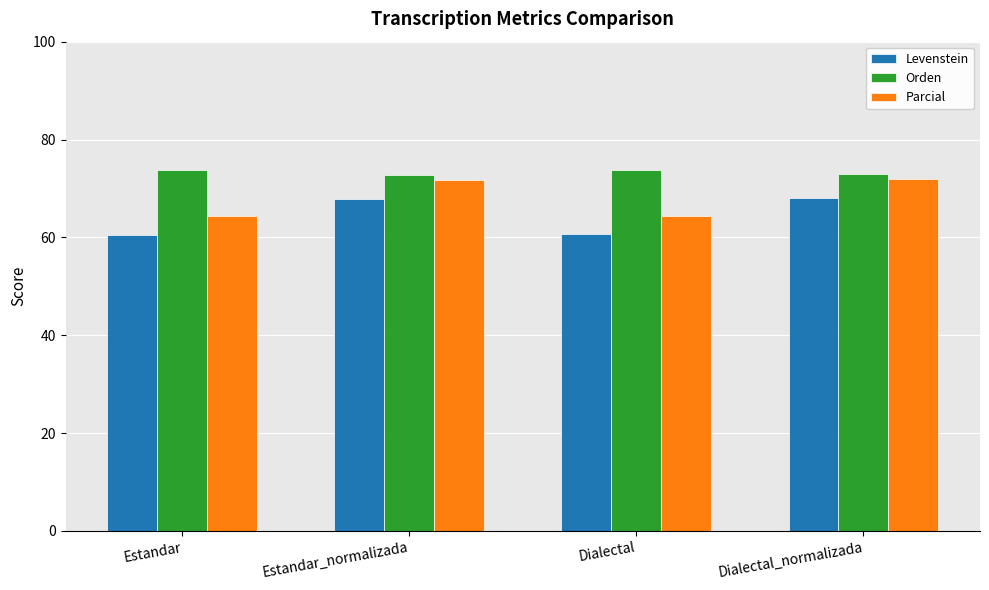

How many bars are there in total?

12